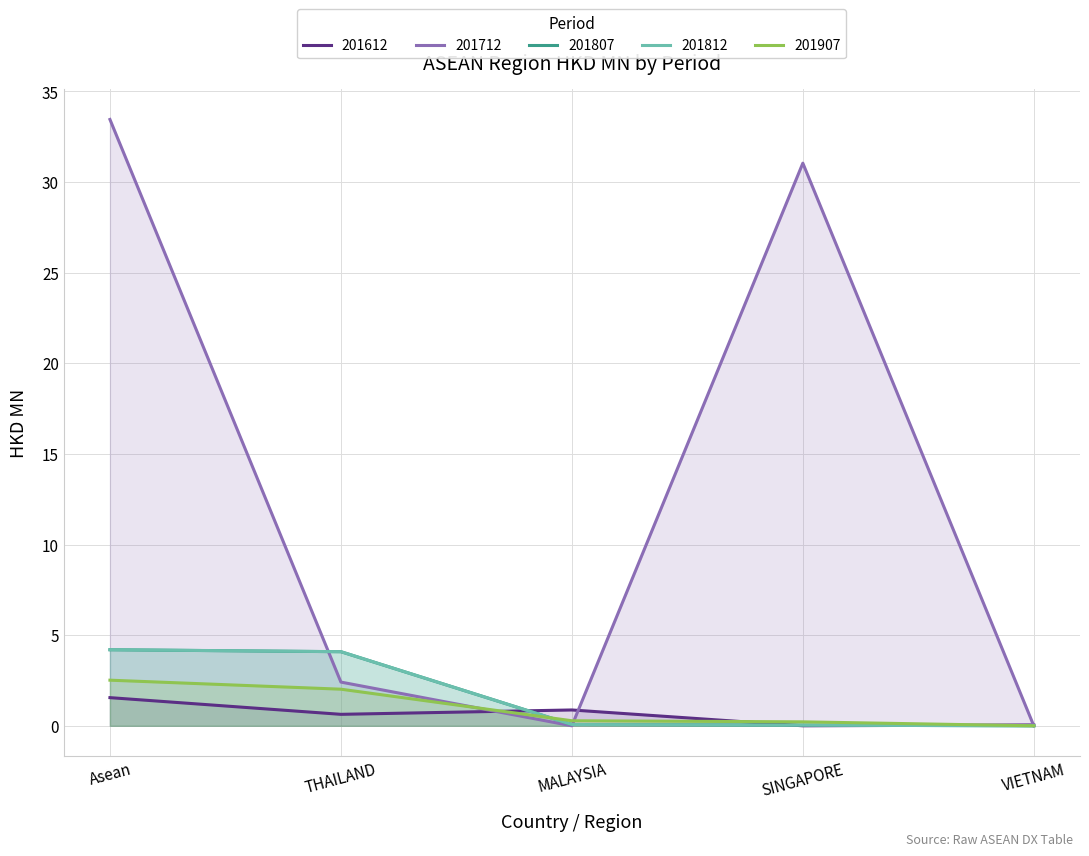

Which category has the lowest value in the 201712 series?

MALAYSIA